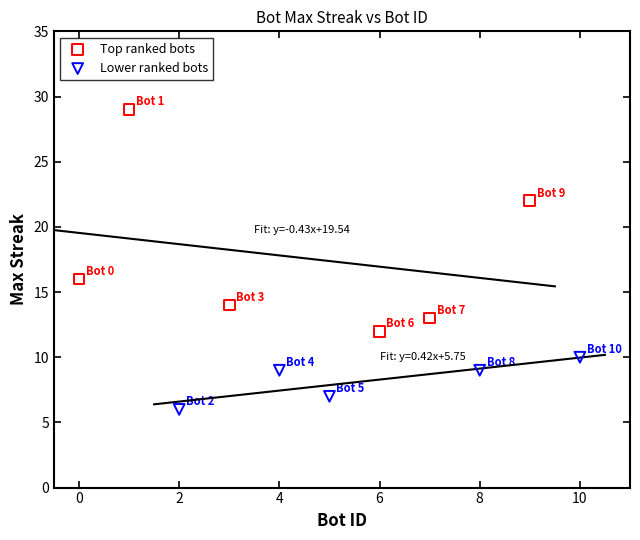

Which series has the widest spread of Y values?

Top ranked bots